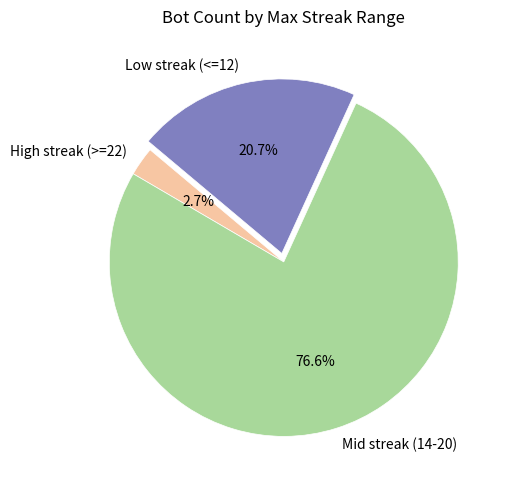

Between Mid streak (14-20) and High streak (>=22), which is larger?

Mid streak (14-20)